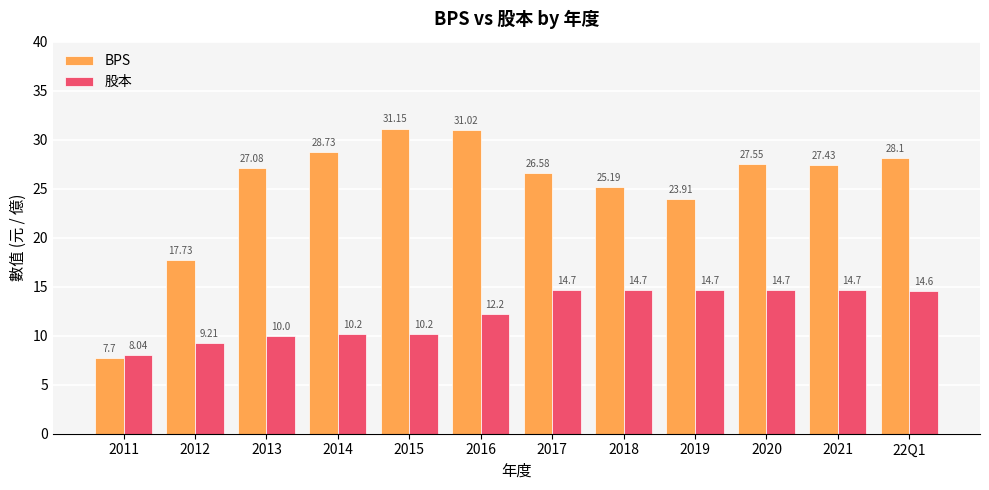

At which label does BPS first exceed 27?

2013